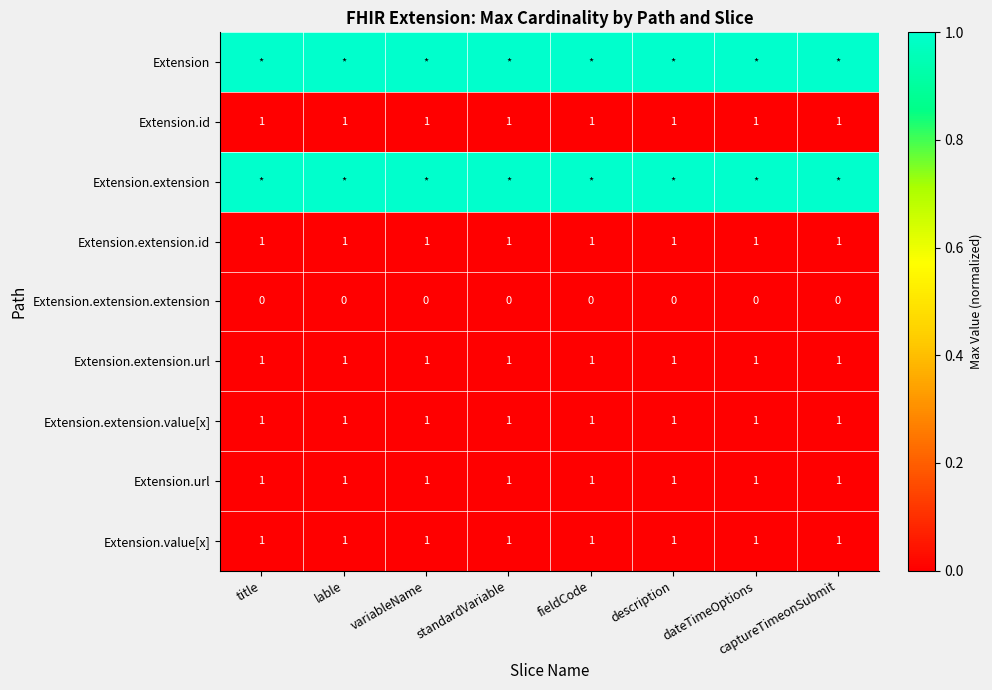

How many categories are shown in the chart?

8